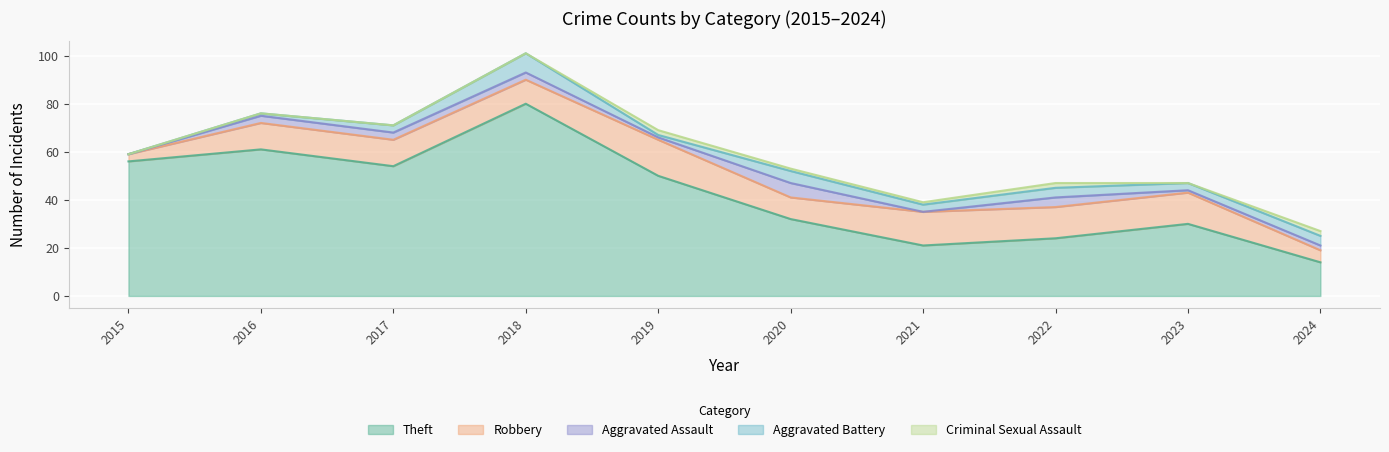

List the series in order of their peak value, lowest first.

Criminal Sexual Assault, Aggravated Assault, Aggravated Battery, Robbery, Theft